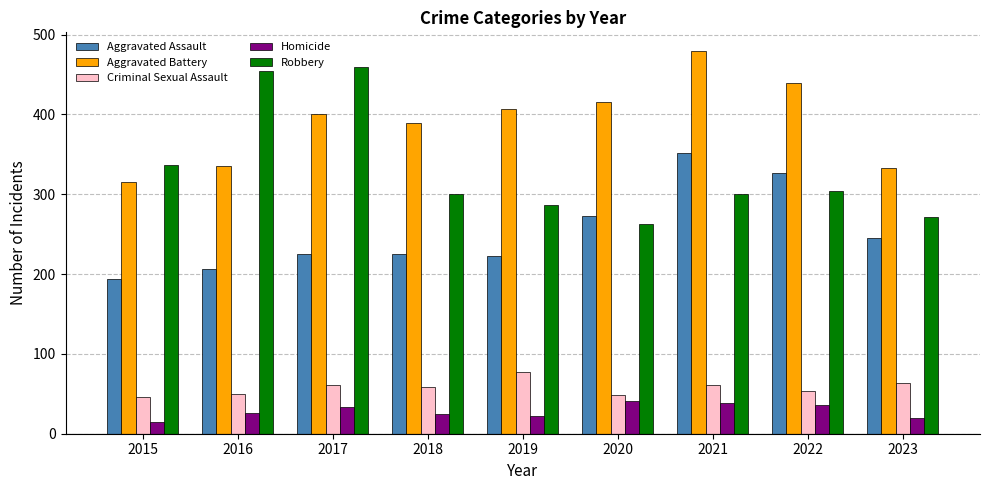

Which series has the largest range (max minus min)?

Robbery